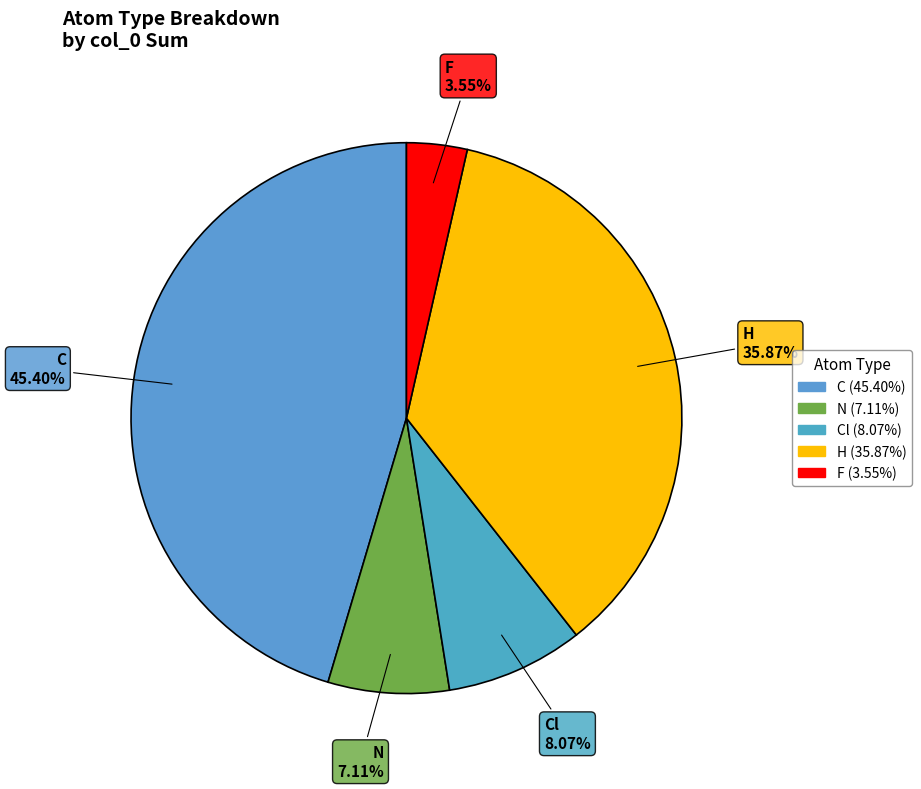

How many segments does this pie chart have?

5